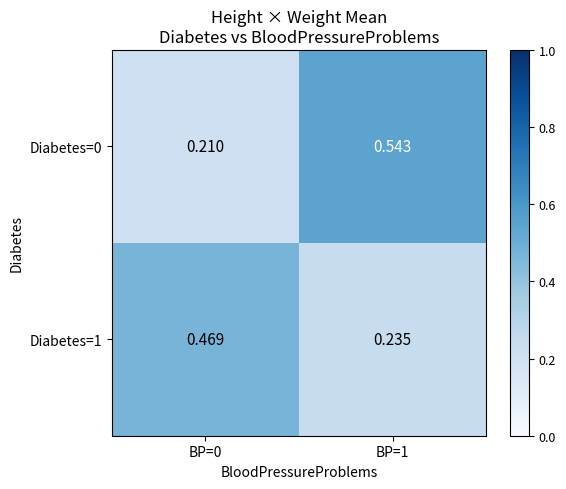

Is the value of Diabetes=0 at BP=1 greater than the value of Diabetes=1 at BP=1?

Yes